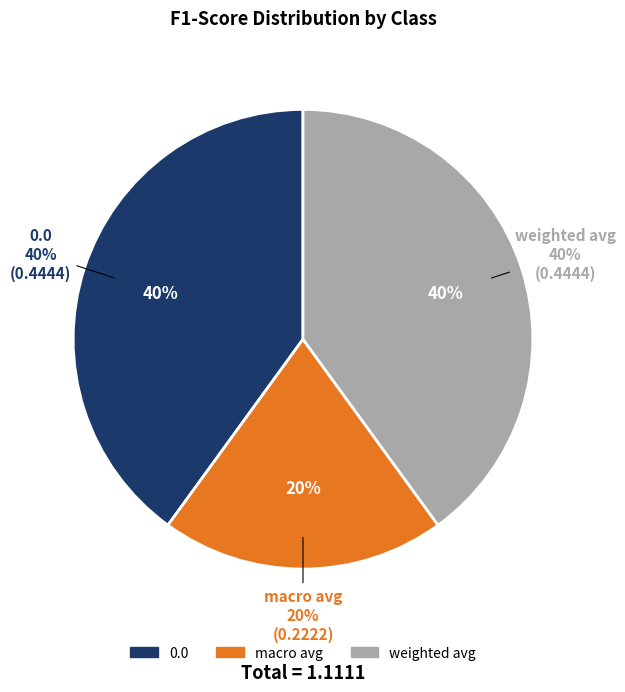

To the nearest percent, what is the average slice percentage?

33%